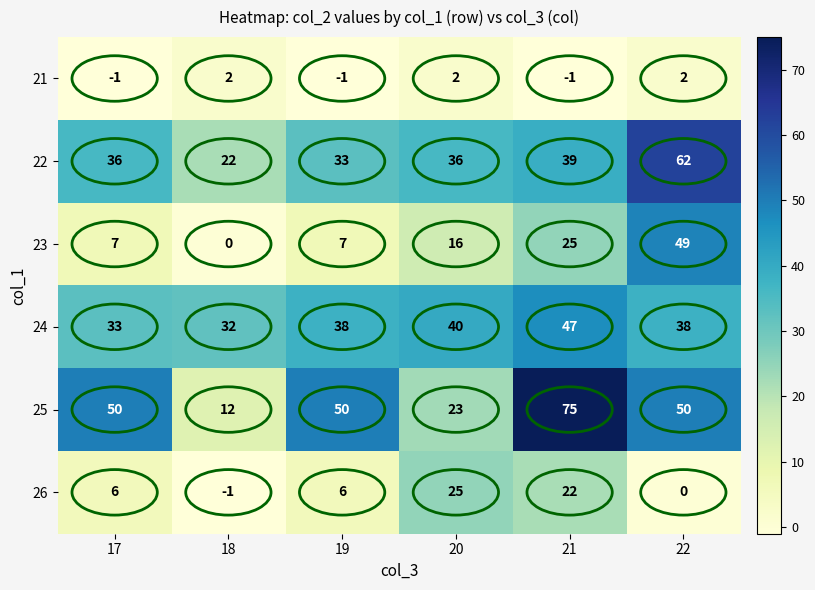

At which category is the sum across all series the highest?

21